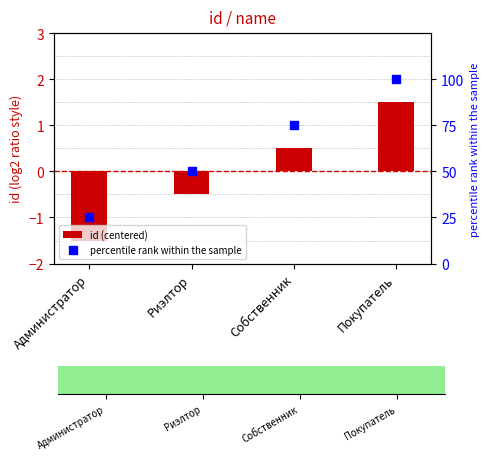

What is the total value across all series at Администратор?

23.5